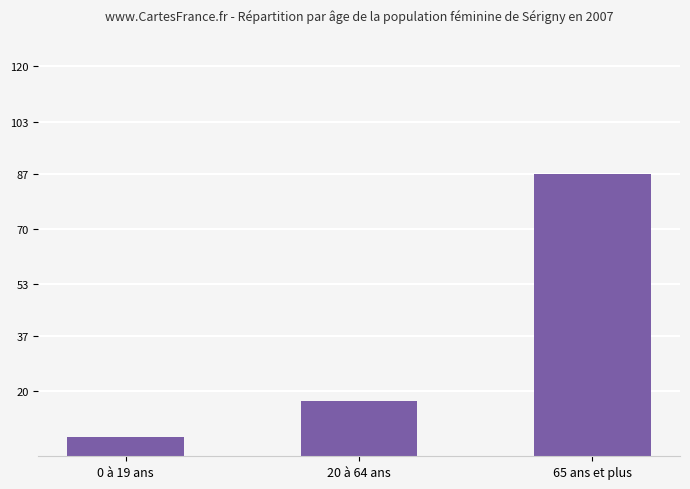

Reading left to right, list all the values displayed in this chart.

0 à 19 ans=6	20 à 64 ans=17	65 ans et plus=87